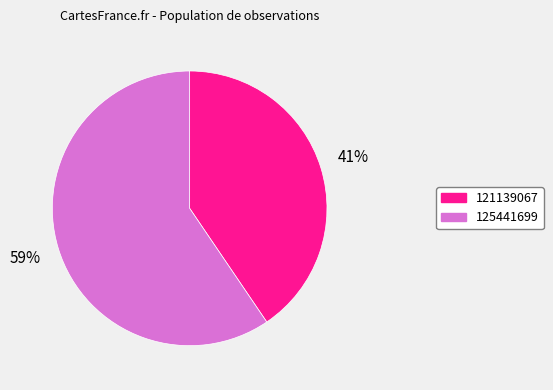

The 125441699 slice represents 74% of the pie. True or false?

False